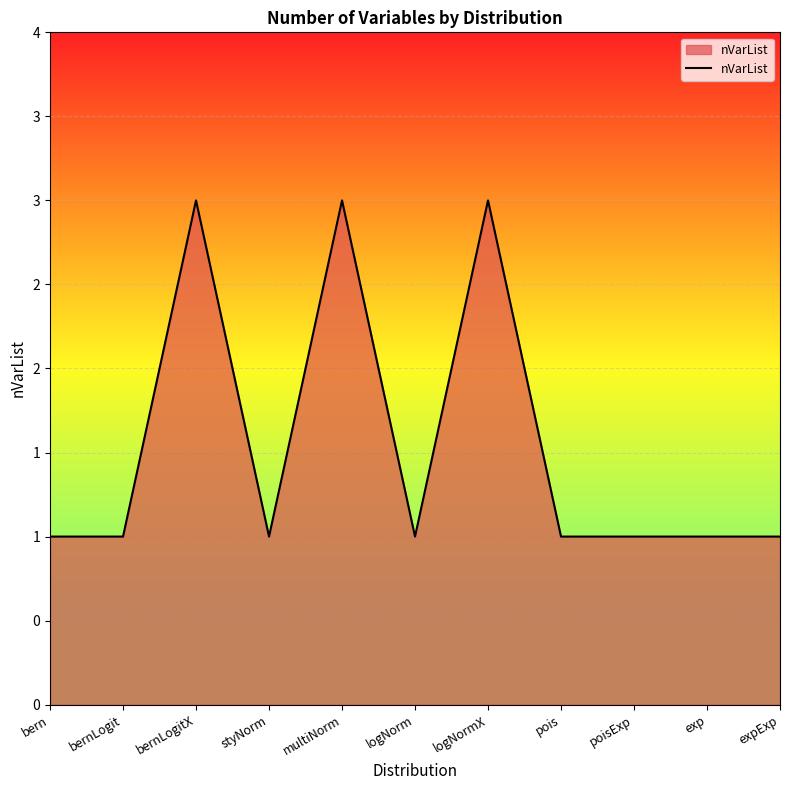

How many values are between 1 and 3?

11